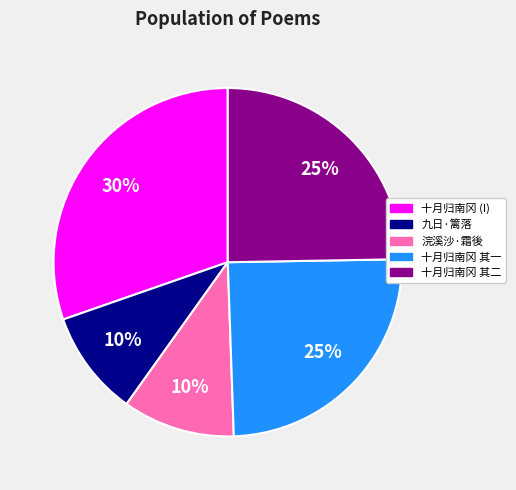

Is there any slice that represents more than half of the pie?

No